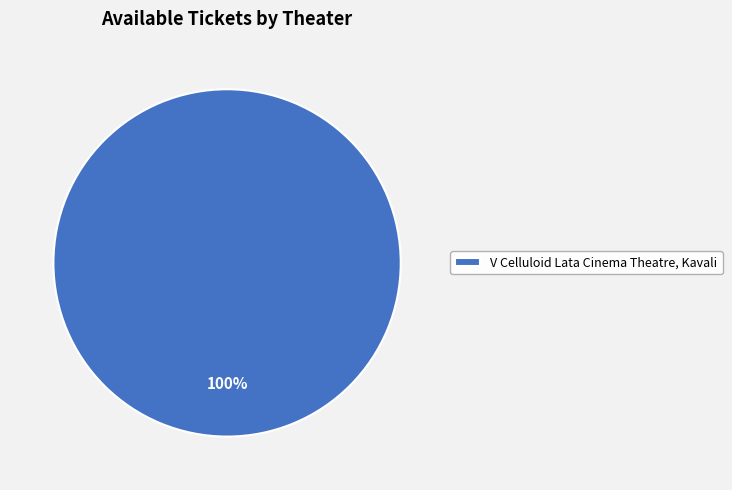

Does V Celluloid Lata Cinema Theatre, Kavali account for over 50% of the chart?

Yes